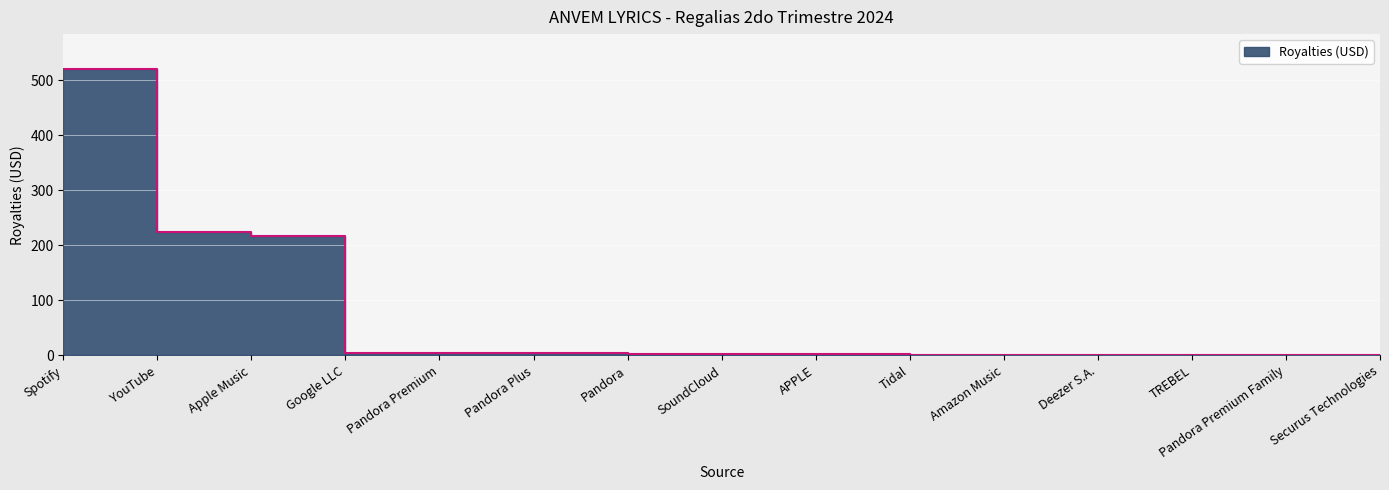

True or false: there are more than 1 points higher than both neighbors.

False